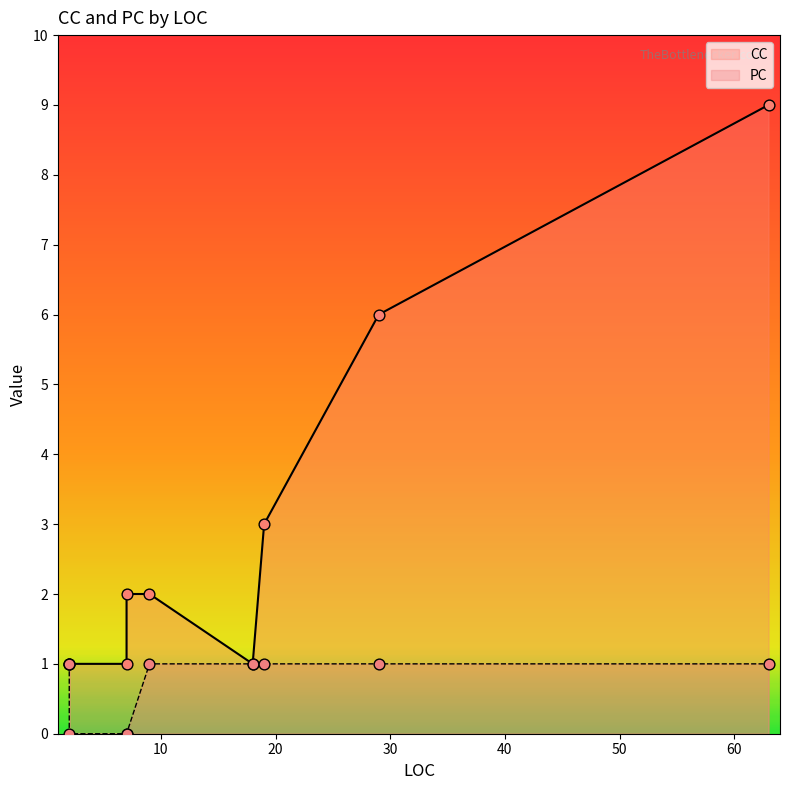

At which category is the sum across all series the highest?

63